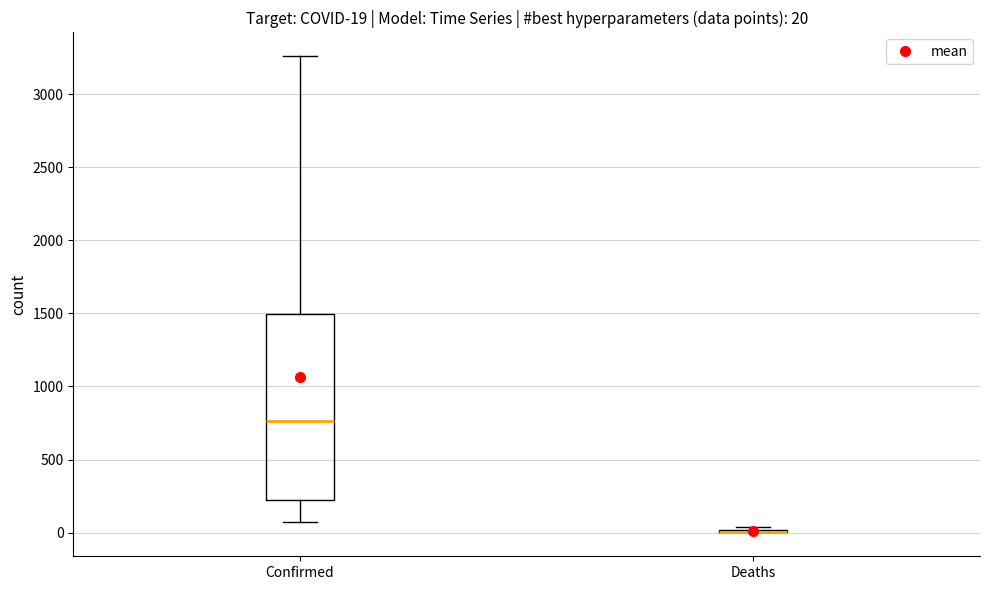

Which box is the tallest, from its lower edge to its upper edge?

Confirmed